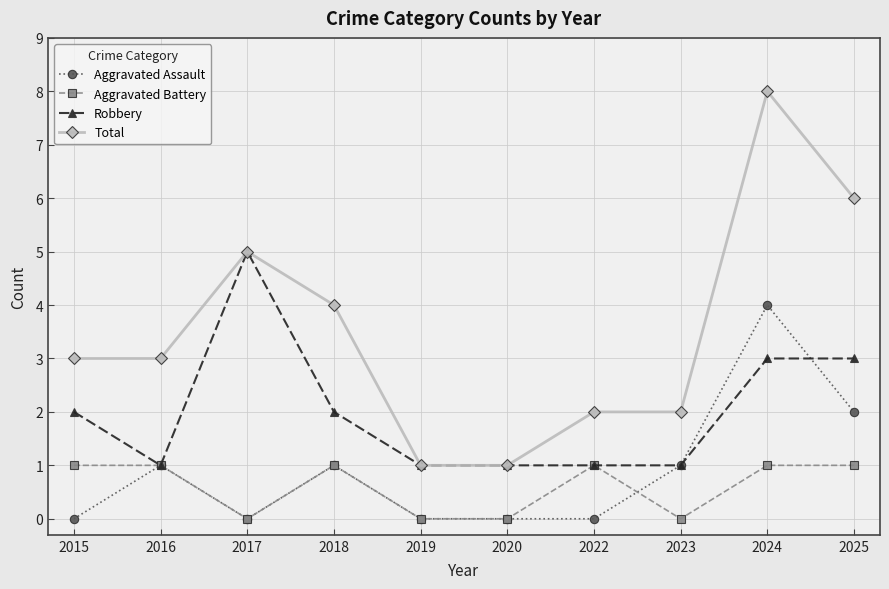

True or false: Robbery has a value of 3 at 2018.

False